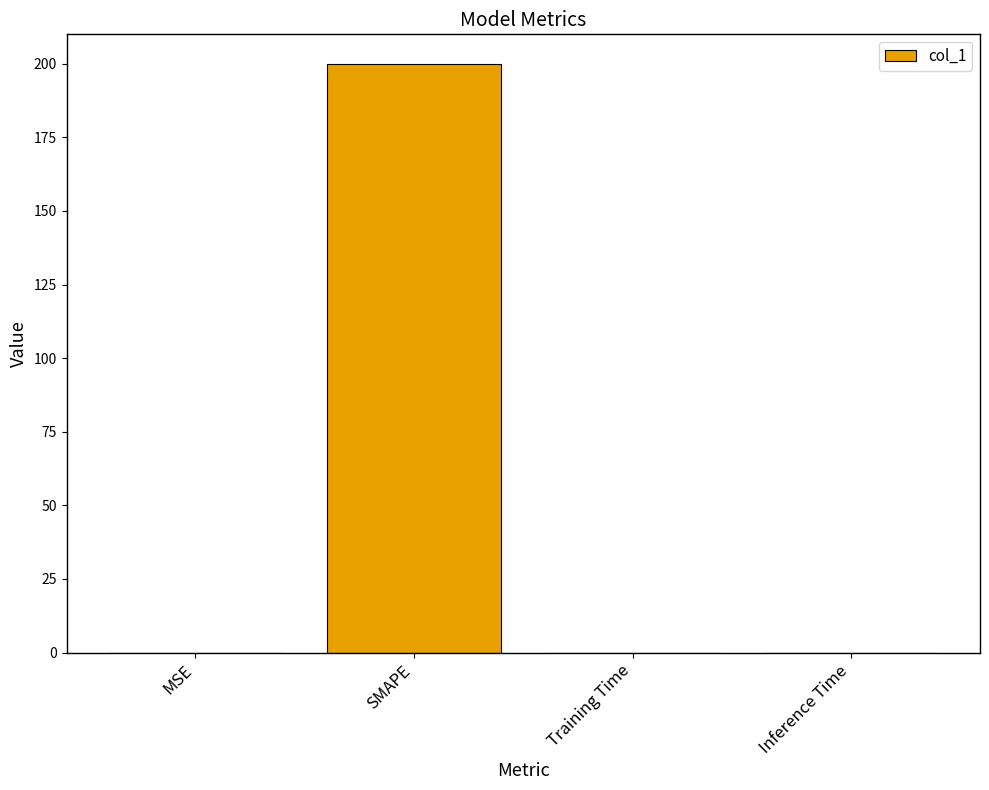

How many data points does each series have?

4